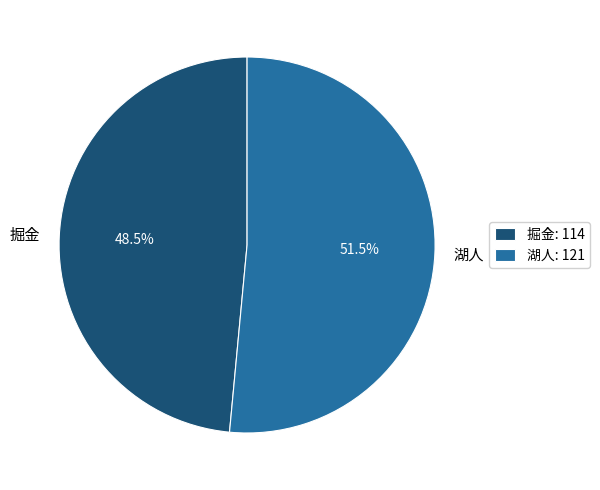

Does 掘金 account for over 50% of the chart?

No